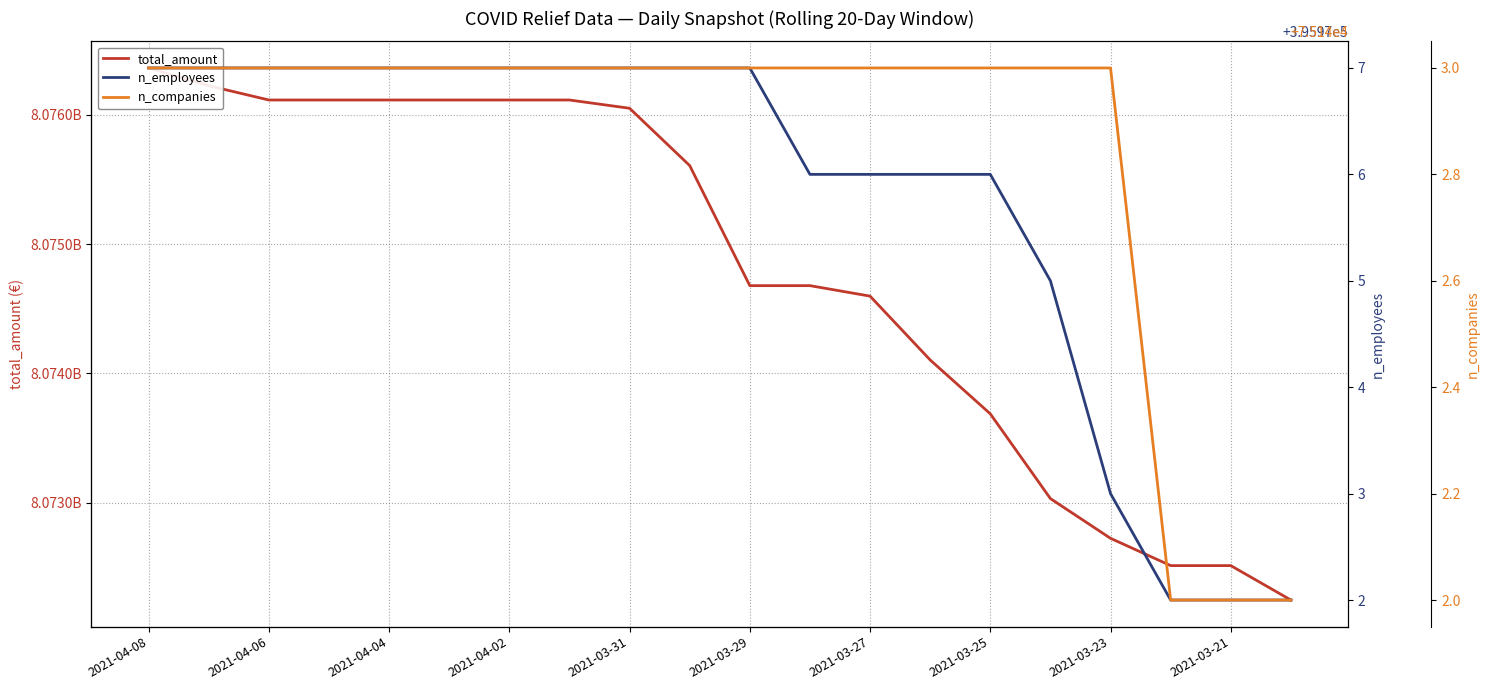

What are all the series names shown in the legend?

total_amount, n_employees, n_companies